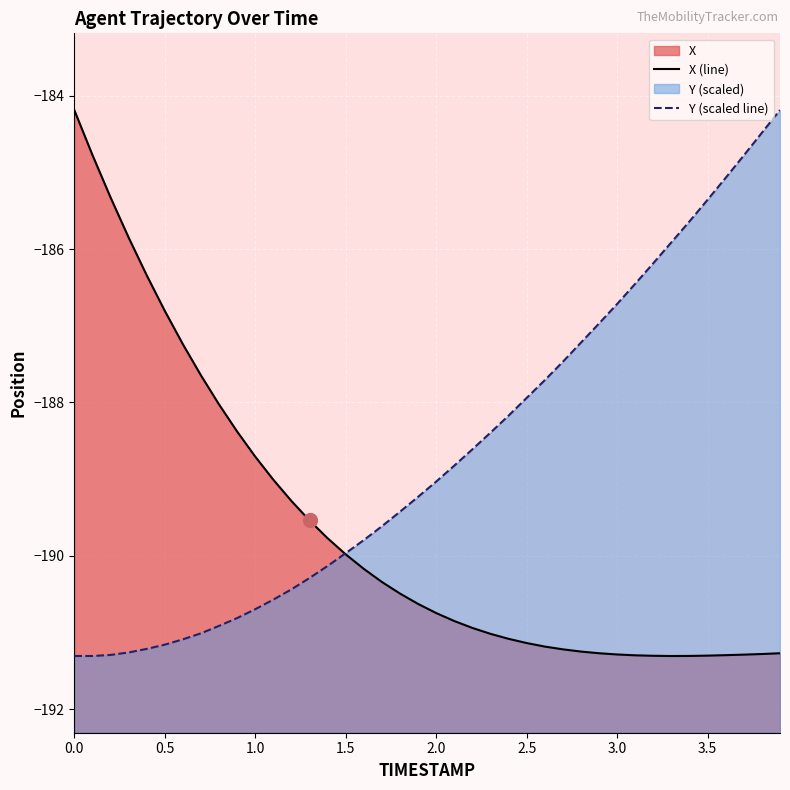

What is the label of the 35th point from the left?

34